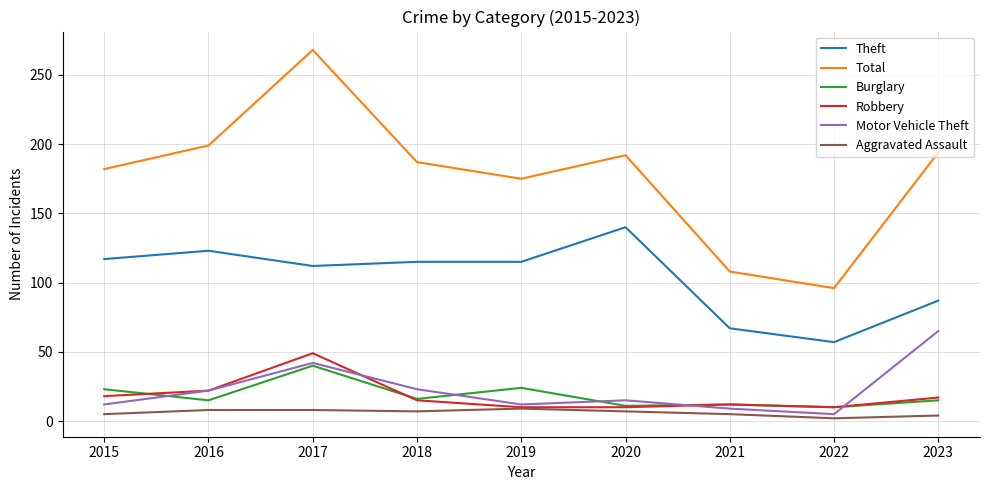

What are all the series names shown in the legend?

Theft, Total, Burglary, Robbery, Motor Vehicle Theft, Aggravated Assault